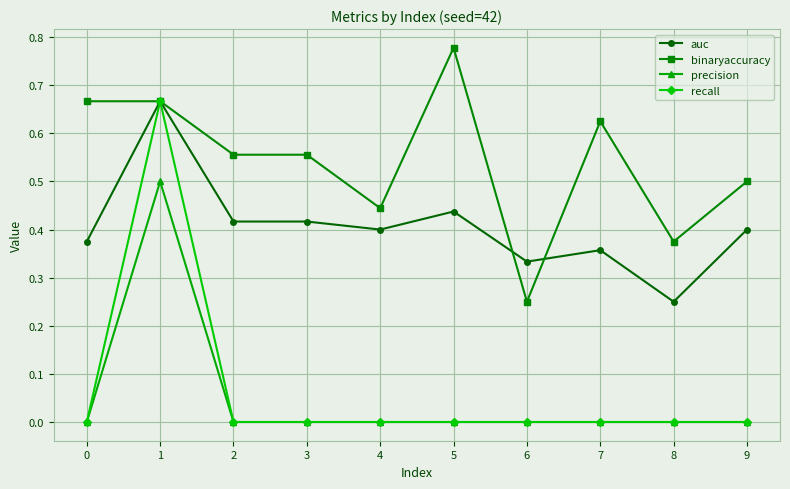

Between 3 and 8, which series saw the biggest shift?

binaryaccuracy